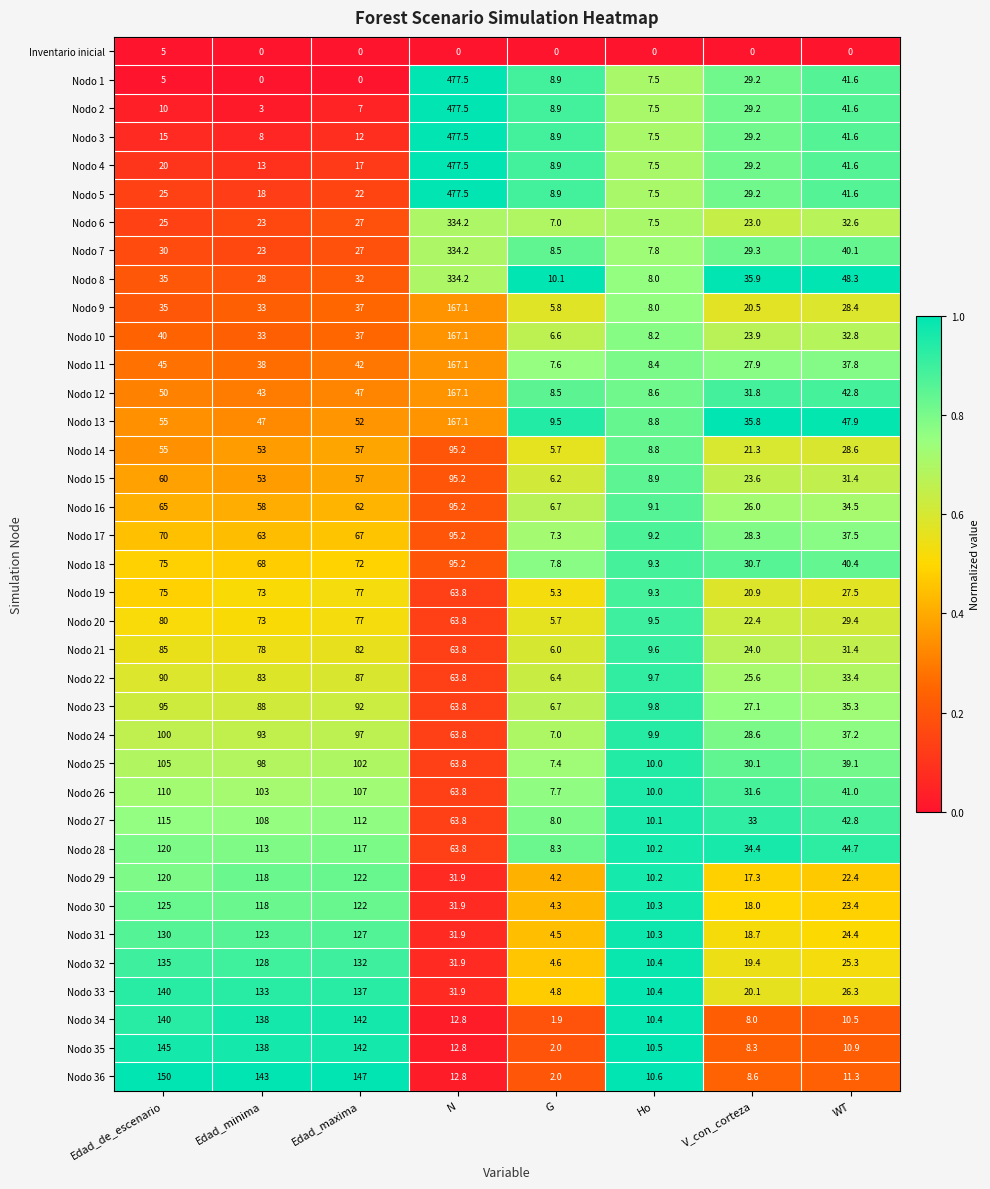

Between G and V_con_corteza, which series saw the biggest shift?

Nodo 13